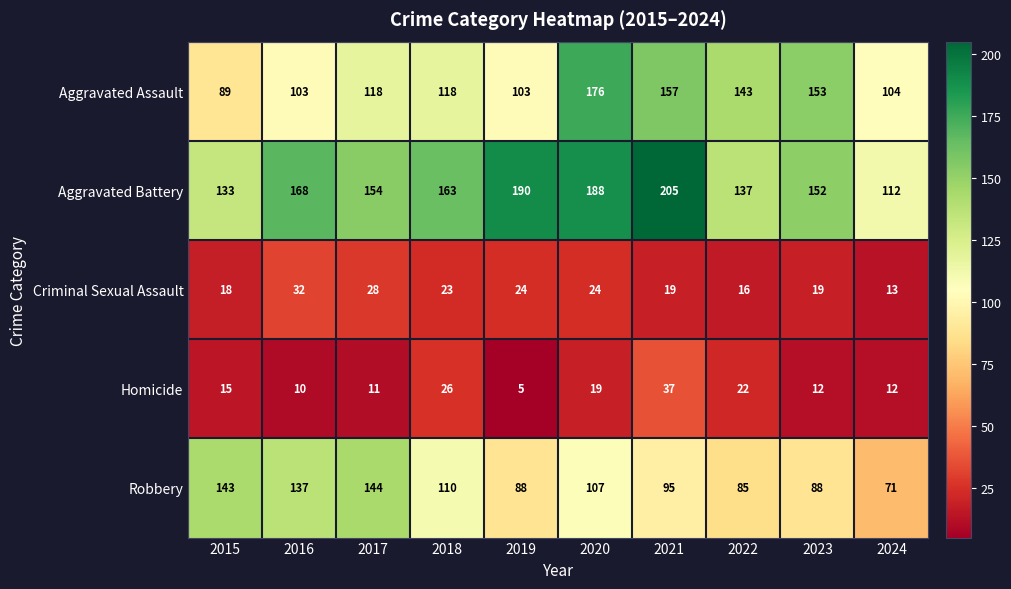

Which series changed the most between 2015 and 2020?

Aggravated Assault